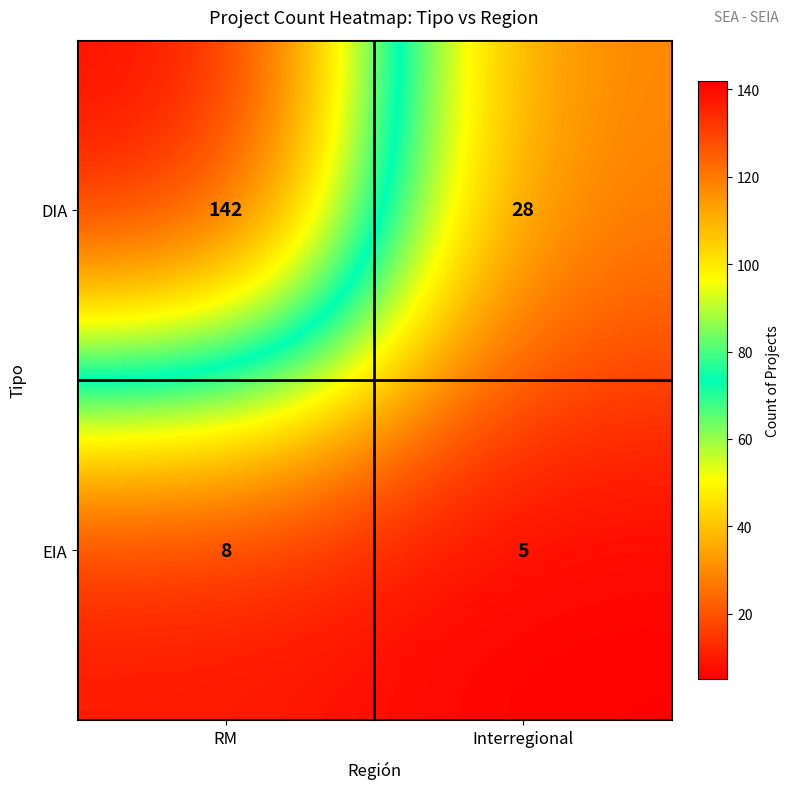

What is the sum of the EIA values at RM and Interregional?

13